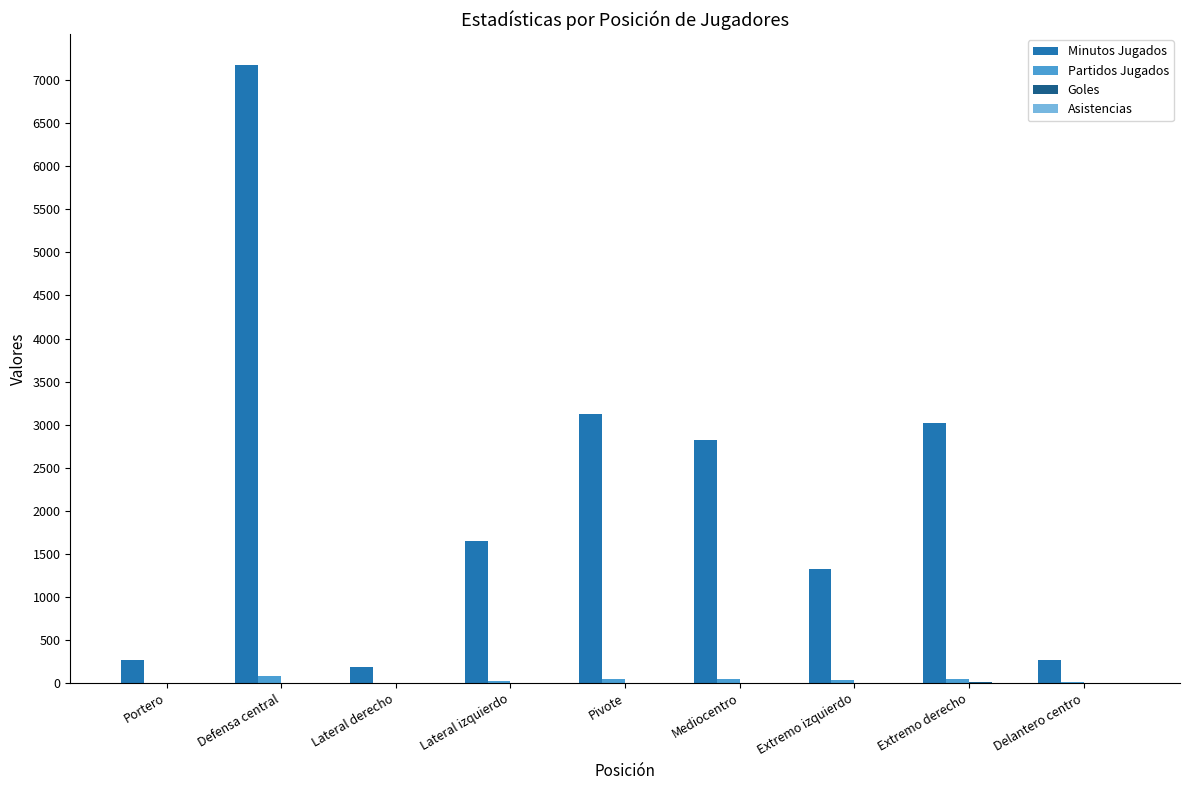

Between Defensa central and Extremo izquierdo, which series saw the biggest shift?

Minutos Jugados